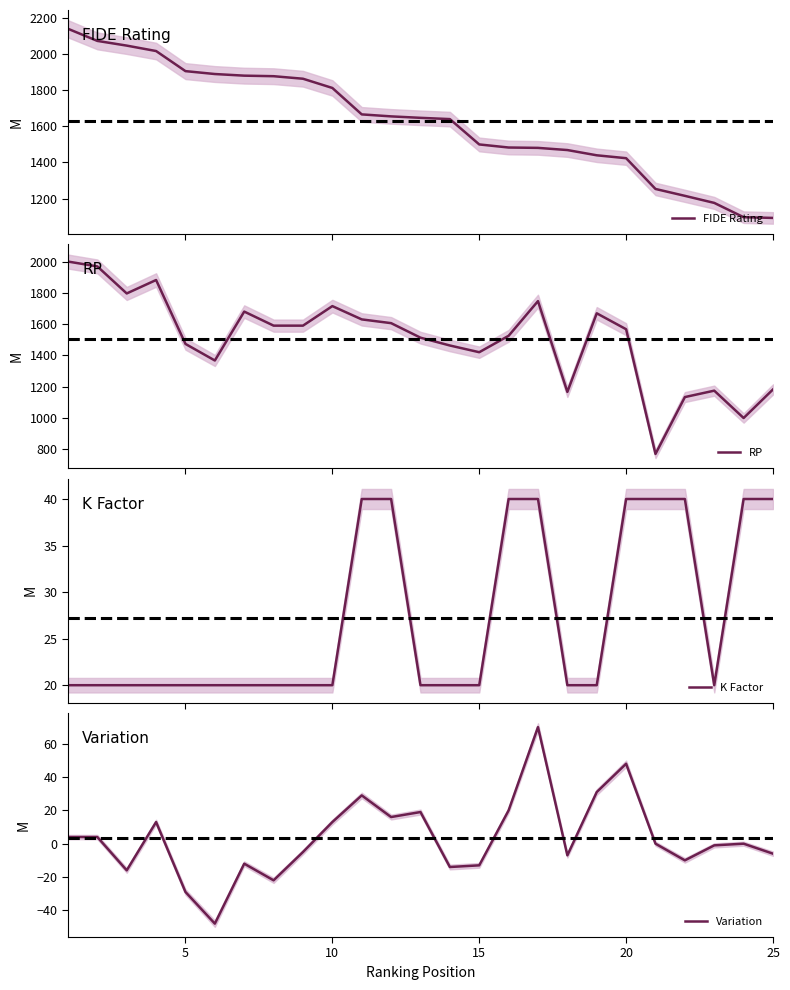

True or false: RP and K Factor cross at least once.

False